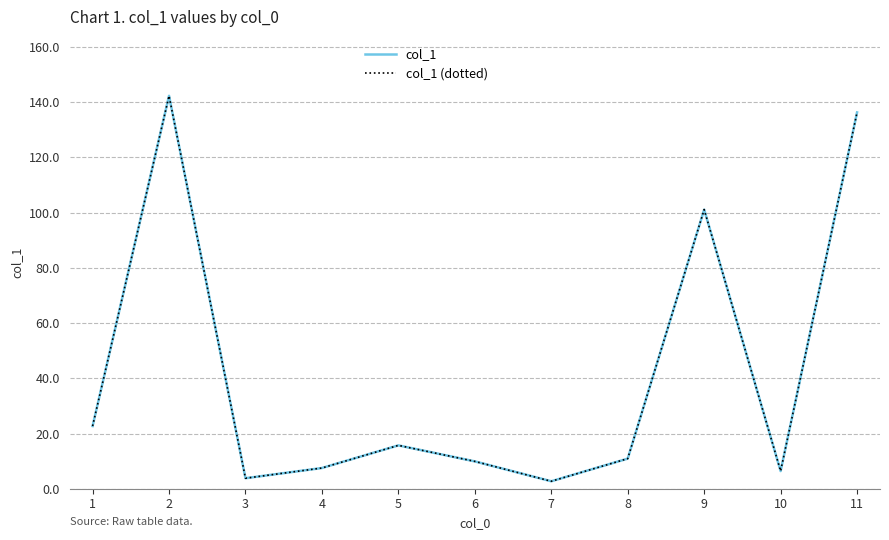

What is the total value across all series at 1?

45.4